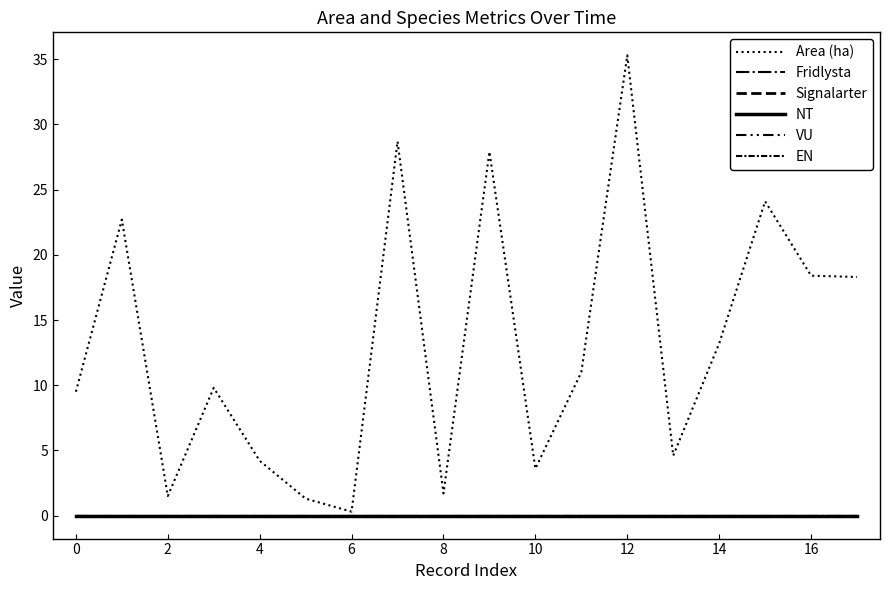

Does the chart display data point markers on the line(s)?

No